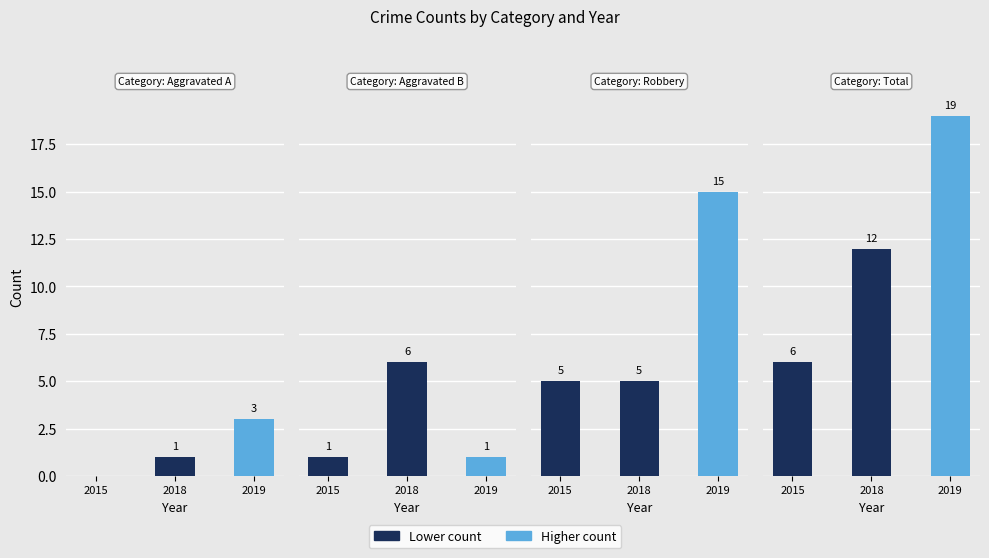

Reading left to right, what are all the values shown in this chart?

Aggravated Assault: 0	1	3
Aggravated Battery: 1	6	1
Robbery: 5	5	15
Total: 6	12	19